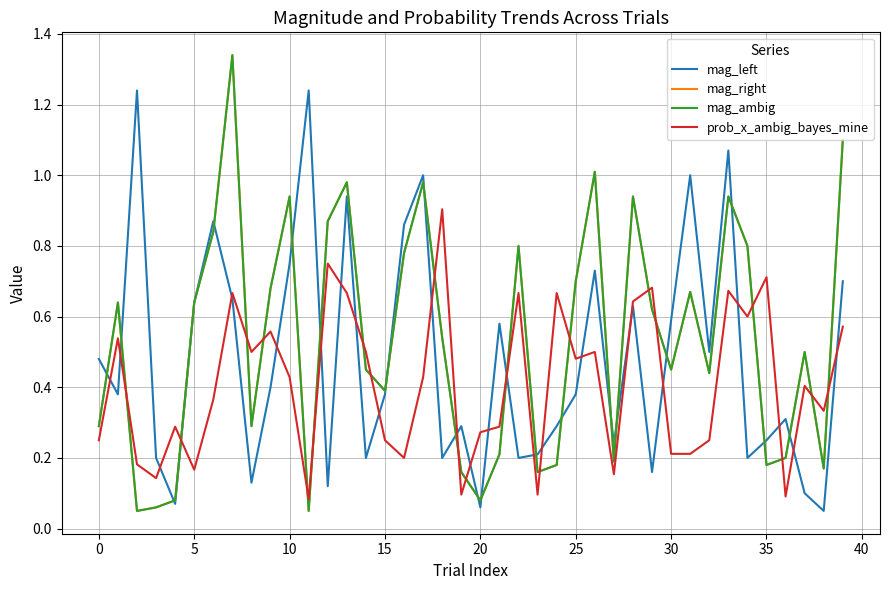

How many lines are shown in the chart?

4